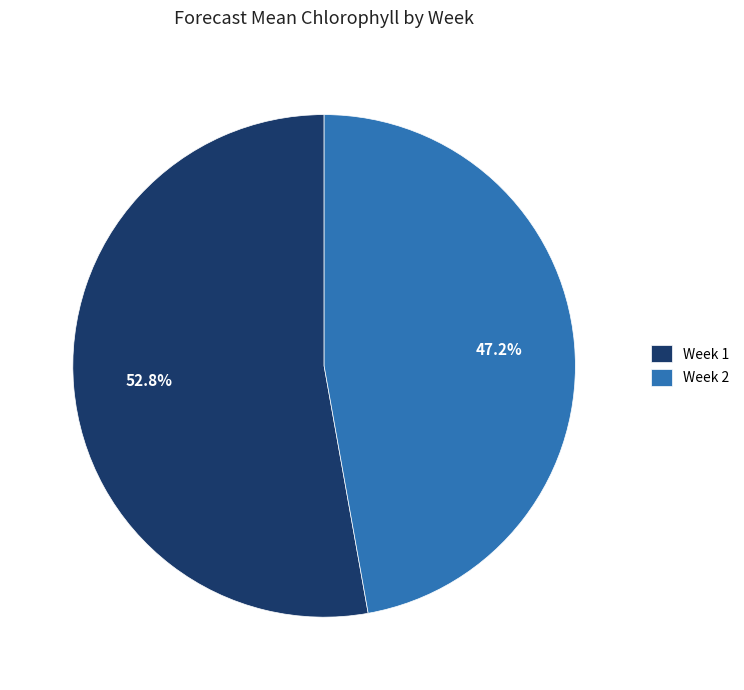

What percentage is NOT represented by Week 2?

52.8%